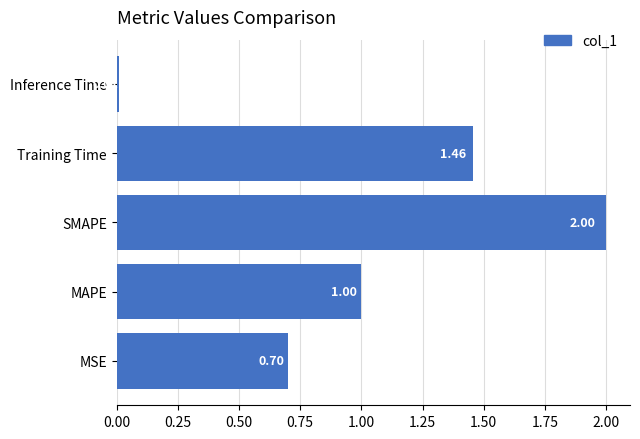

Rank the categories by value from lowest to highest.

Inference Time, MSE, MAPE, Training Time, SMAPE